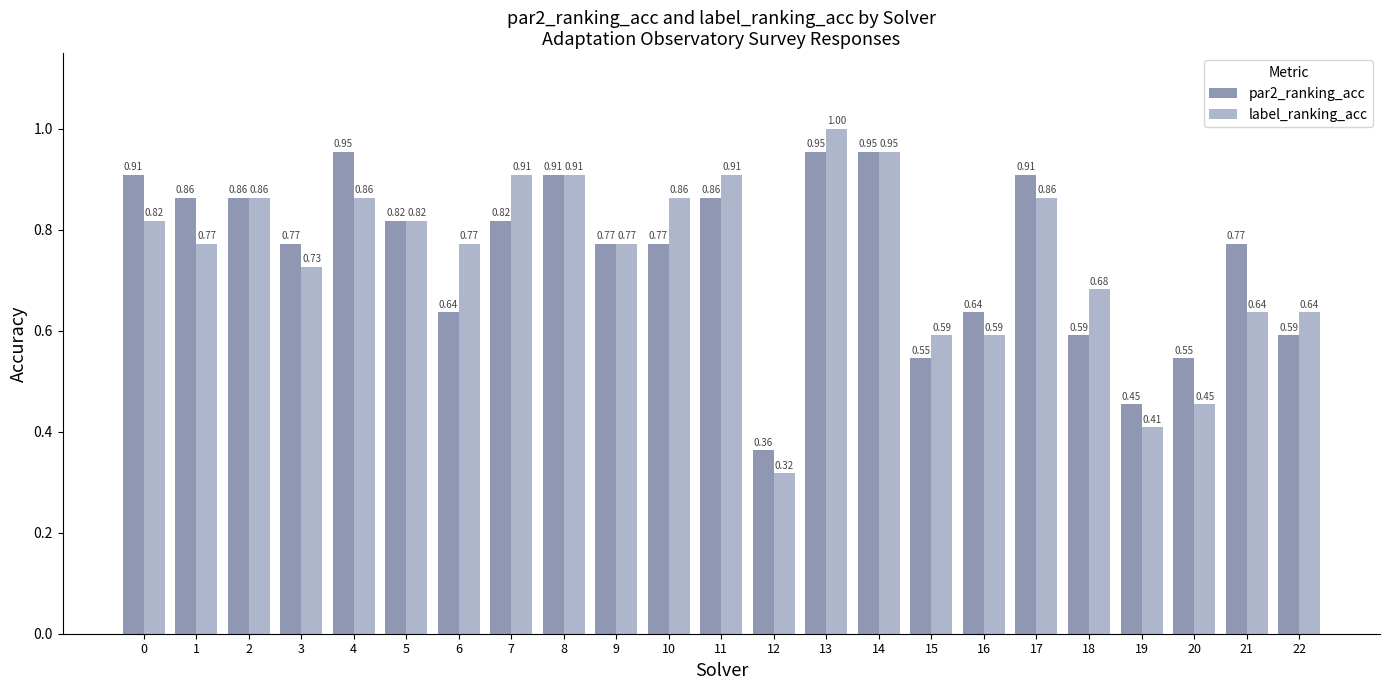

At which category is the sum across all series the highest?

13